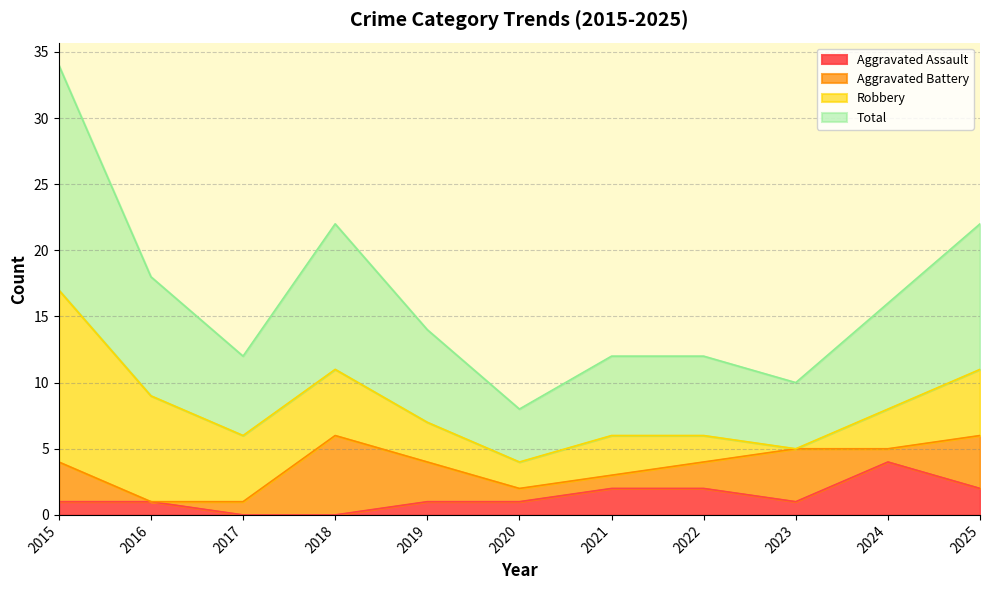

In Aggravated Assault, how many points are higher than both neighbors (excluding endpoints)?

1